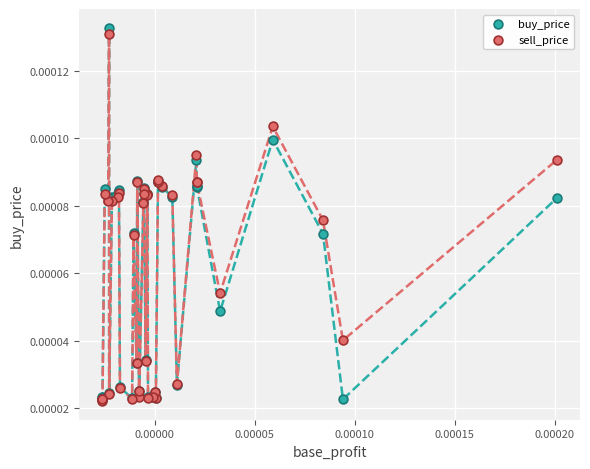

What are all the series names shown in the legend?

buy_price, sell_price